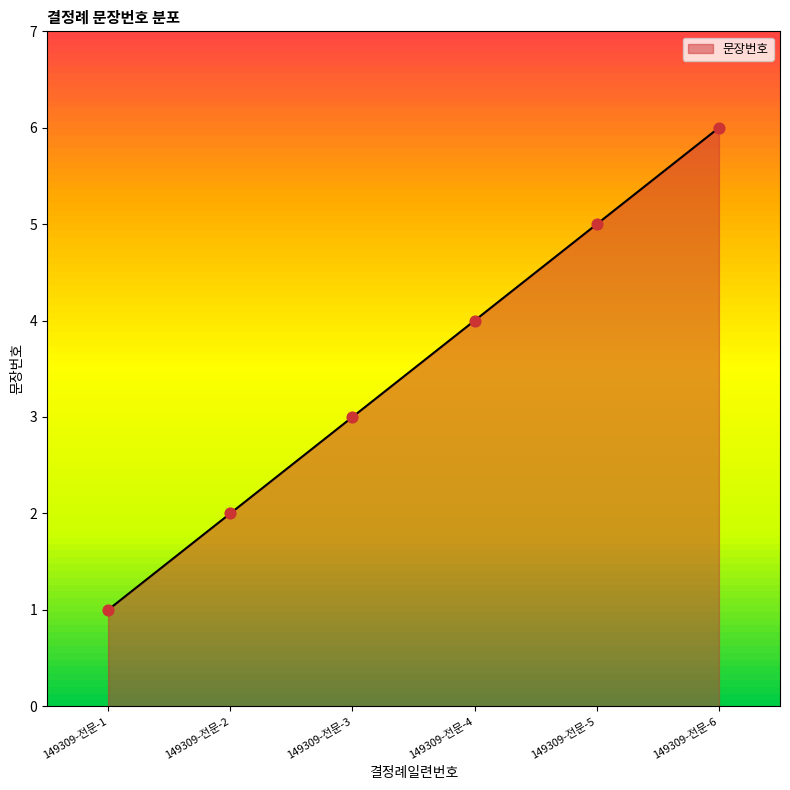

What is the ratio of the value at 149309-전문-1 to the value at 149309-전문-5?

0.2